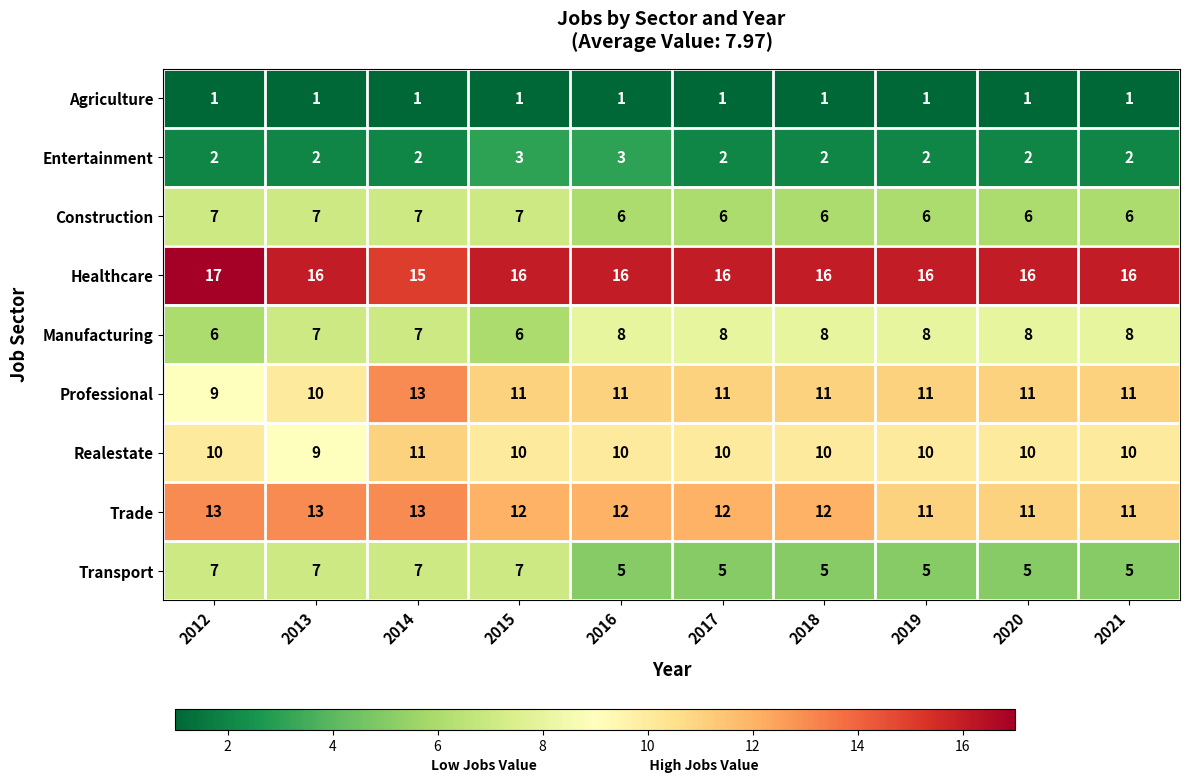

Count the number of data series in this chart.

9